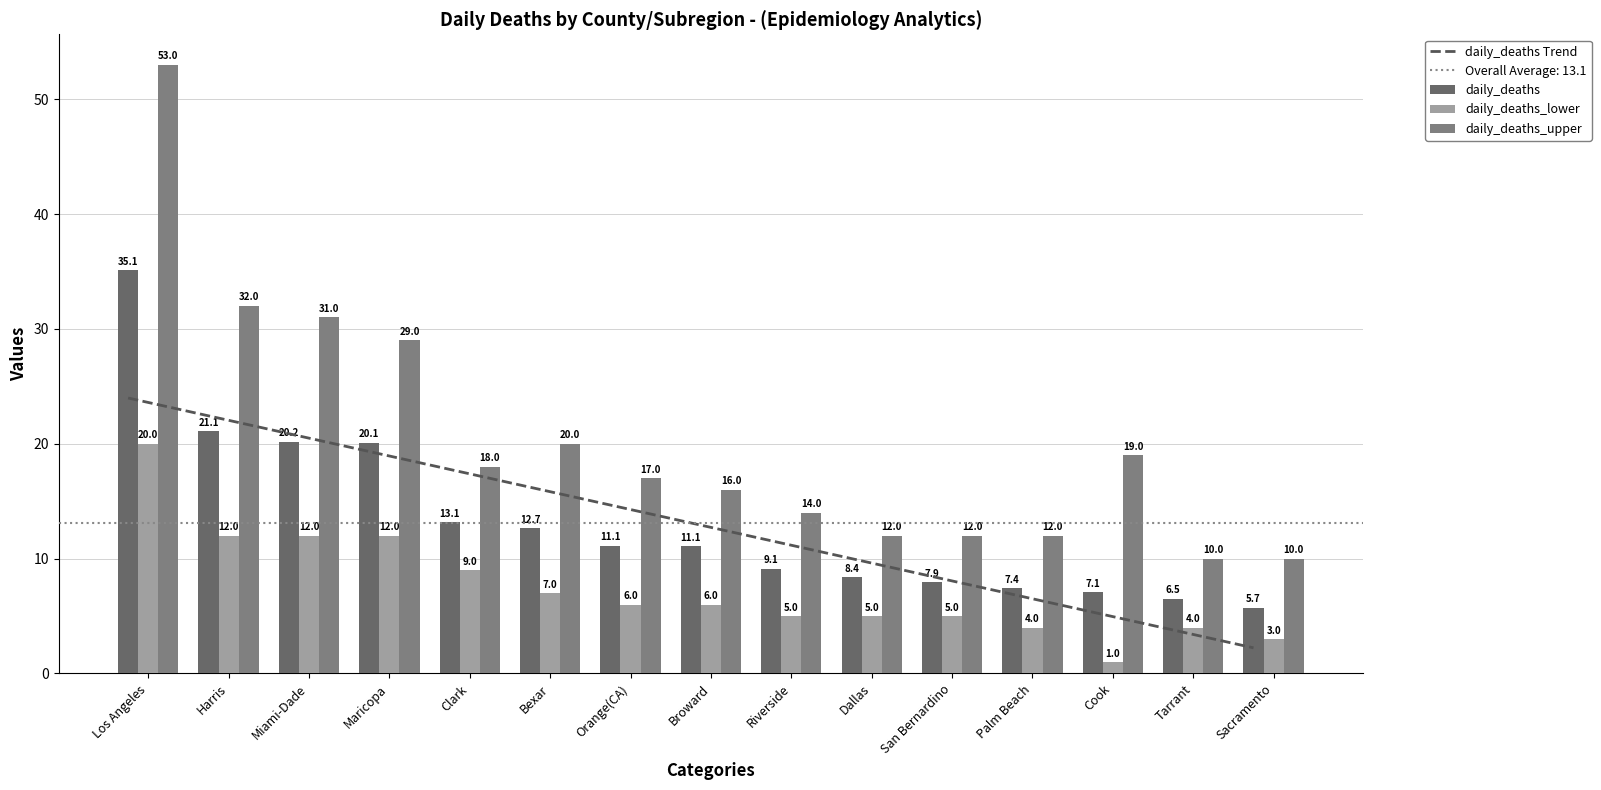

Are the bars grouped side by side (vs. stacked)?

Yes